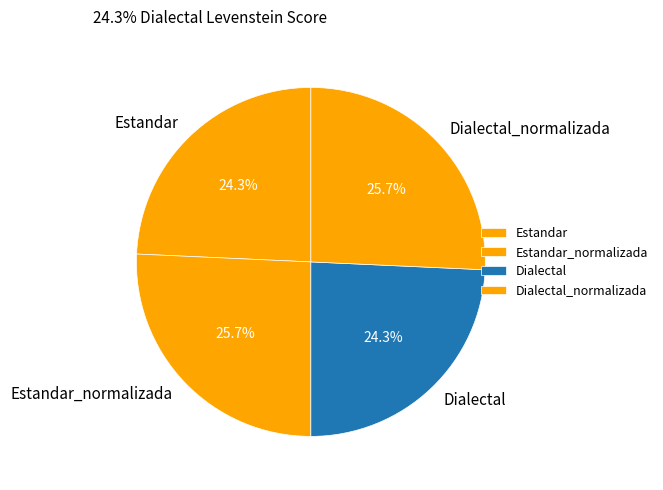

Count the number of slices in the pie.

4